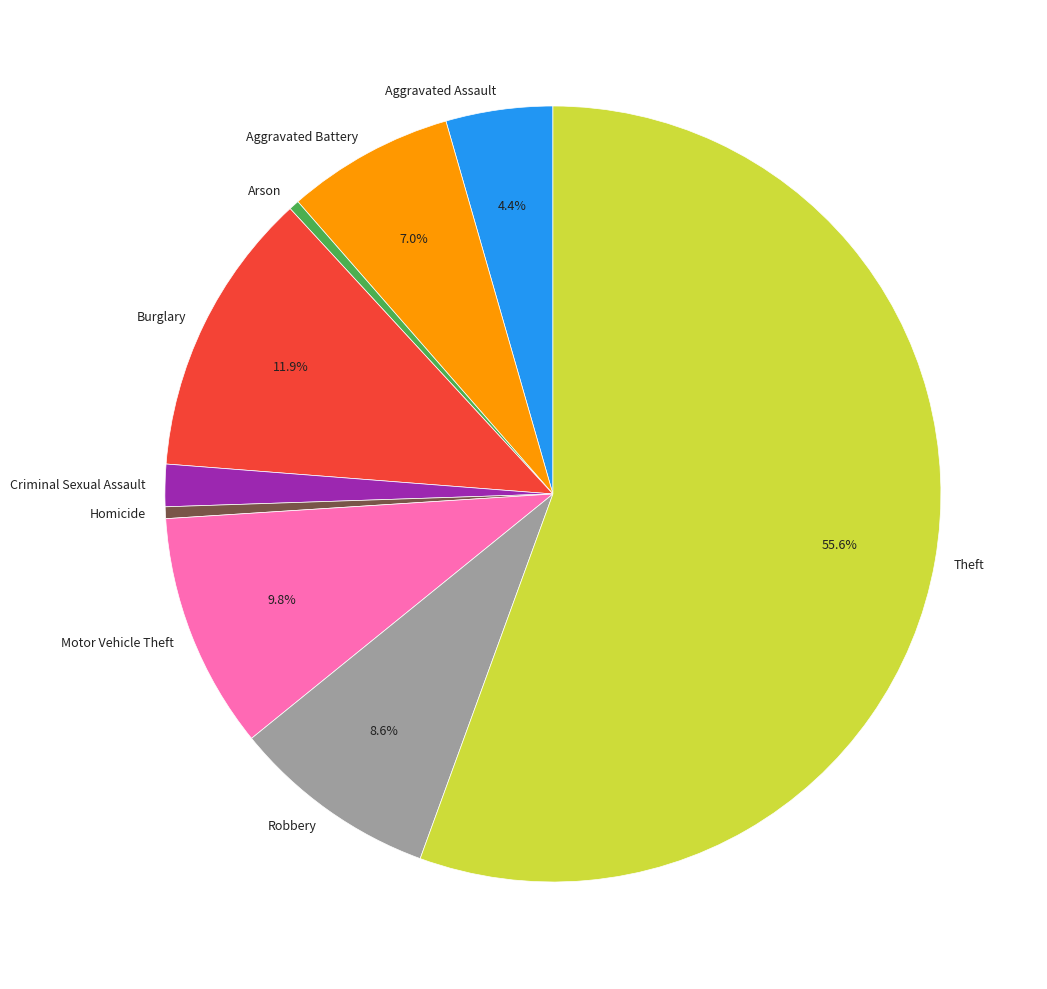

What is the ratio of the value at Robbery to the value at Burglary?

0.7